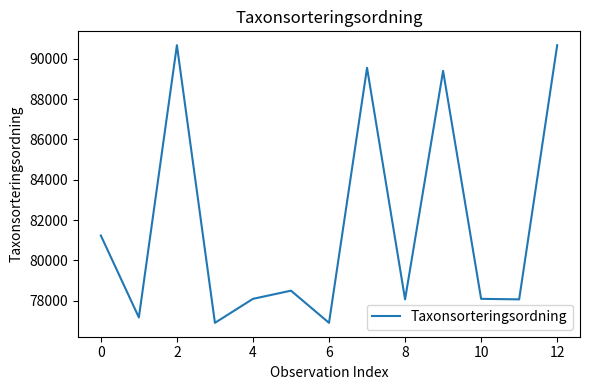

What is the difference between the maximum and minimum values?

13756